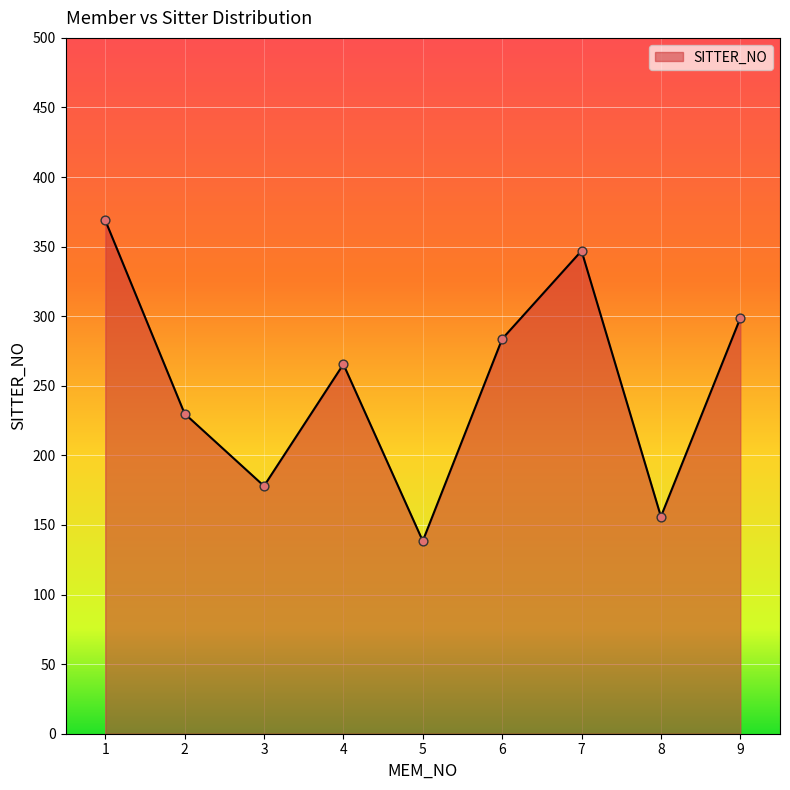

What is the change in value from 6 to 9?

+15.0